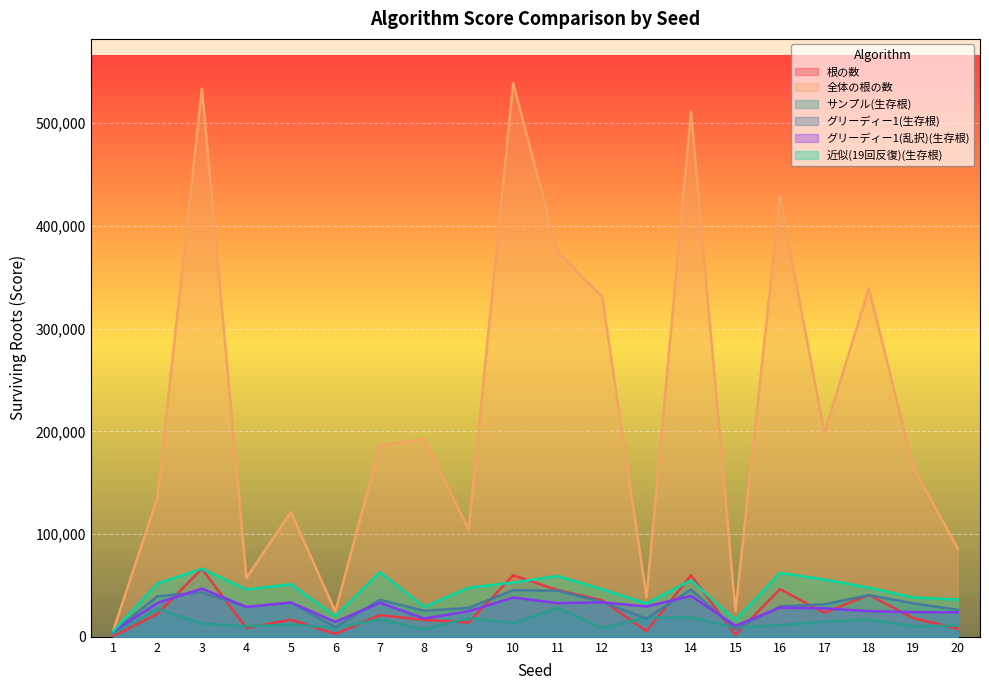

List the series in order of their peak value, highest first.

全体の根の数, 根の数, 近似(19回反復)(生存根), グリーディー1(乱択)(生存根), グリーディー1(生存根), サンプル(生存根)